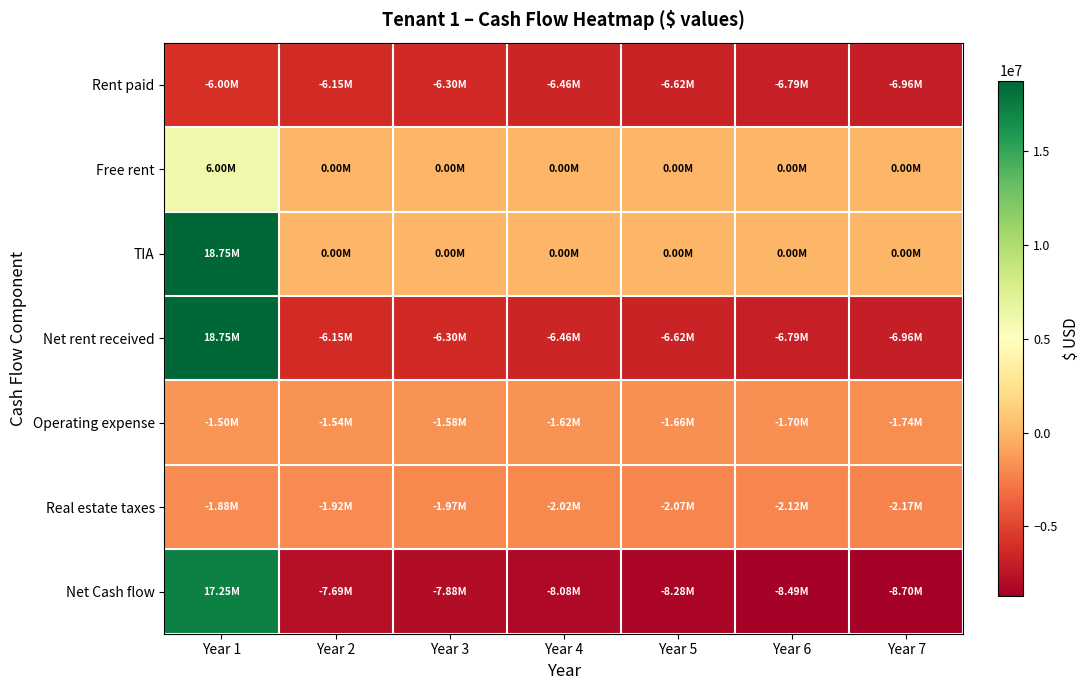

Which has a higher value, Year 1 or Year 4?

Year 1